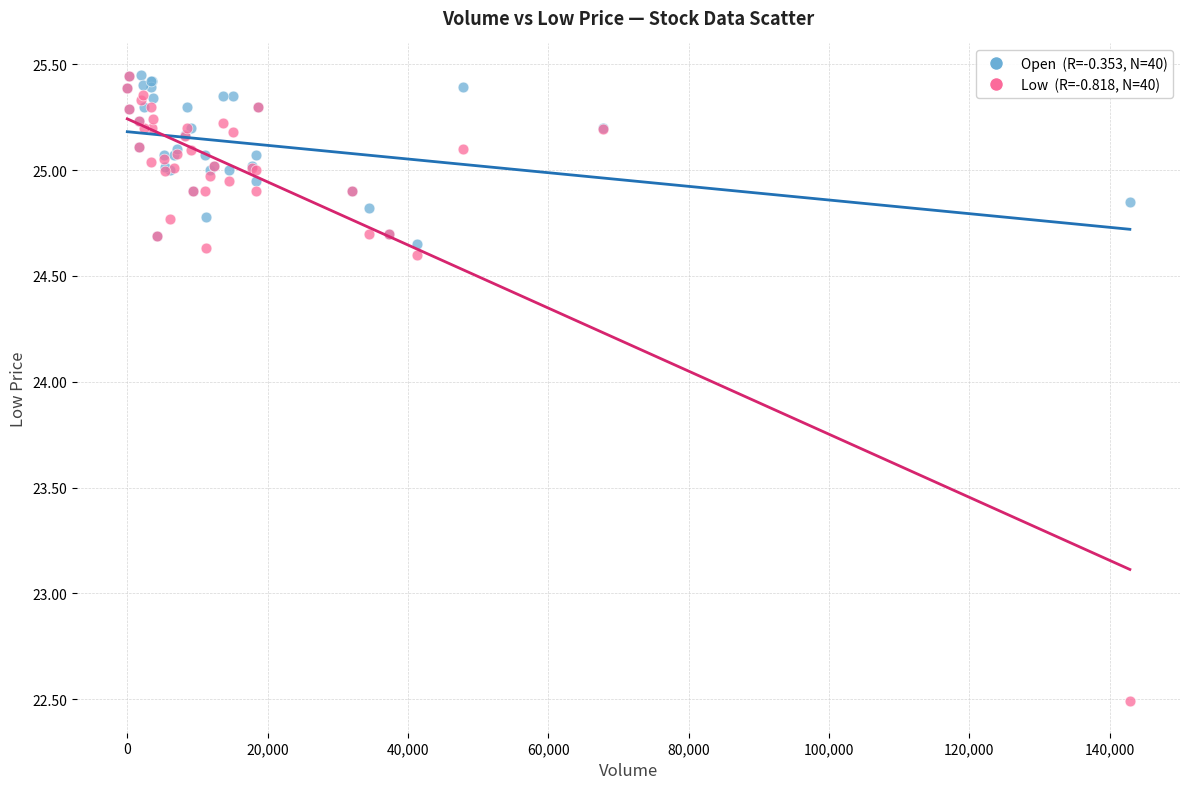

Across all series, what Y value is closest to 23?

22.5